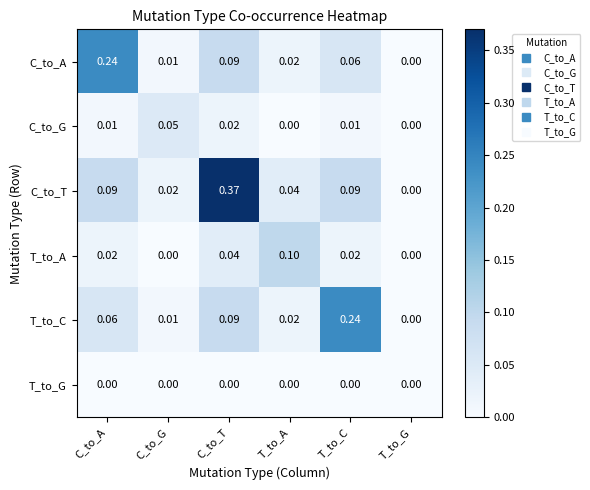

Which series has the widest spread of values?

C_to_T